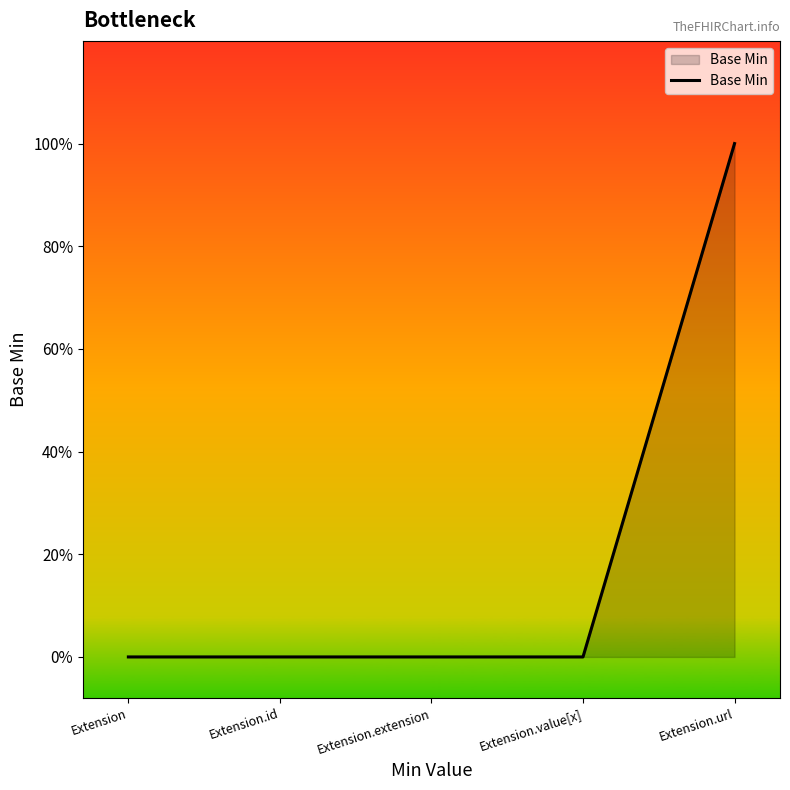

Reading left to right, list all the values displayed in this chart.

Extension=0	Extension.id=0	Extension.extension=0	Extension.value[x]=0	Extension.url=1